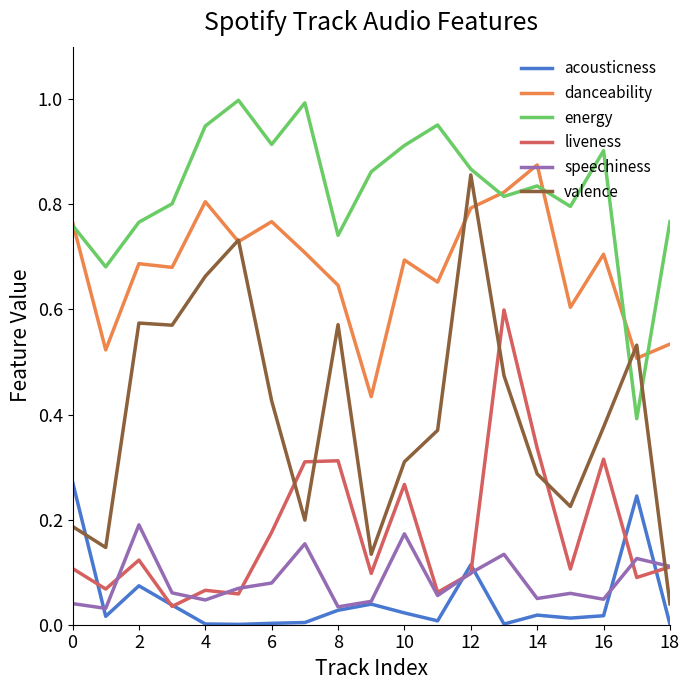

True or false: liveness and danceability intersect in this chart.

False